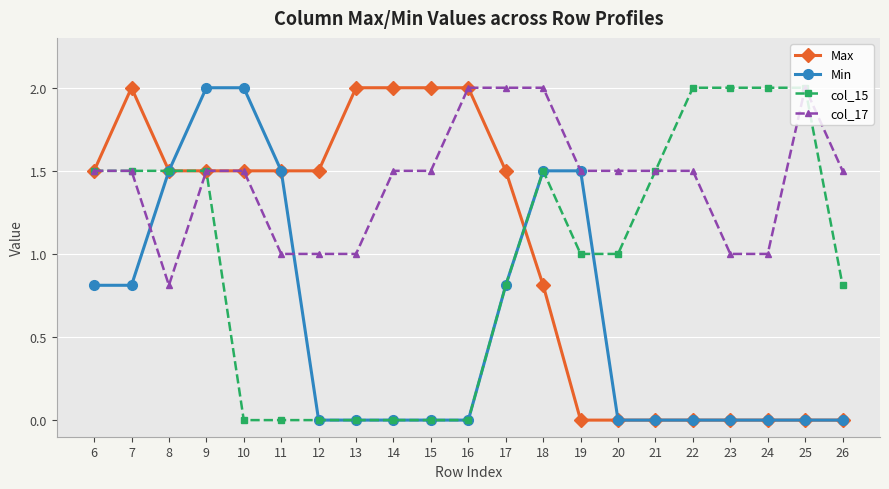

What is the total value across all series at 18?

5.8